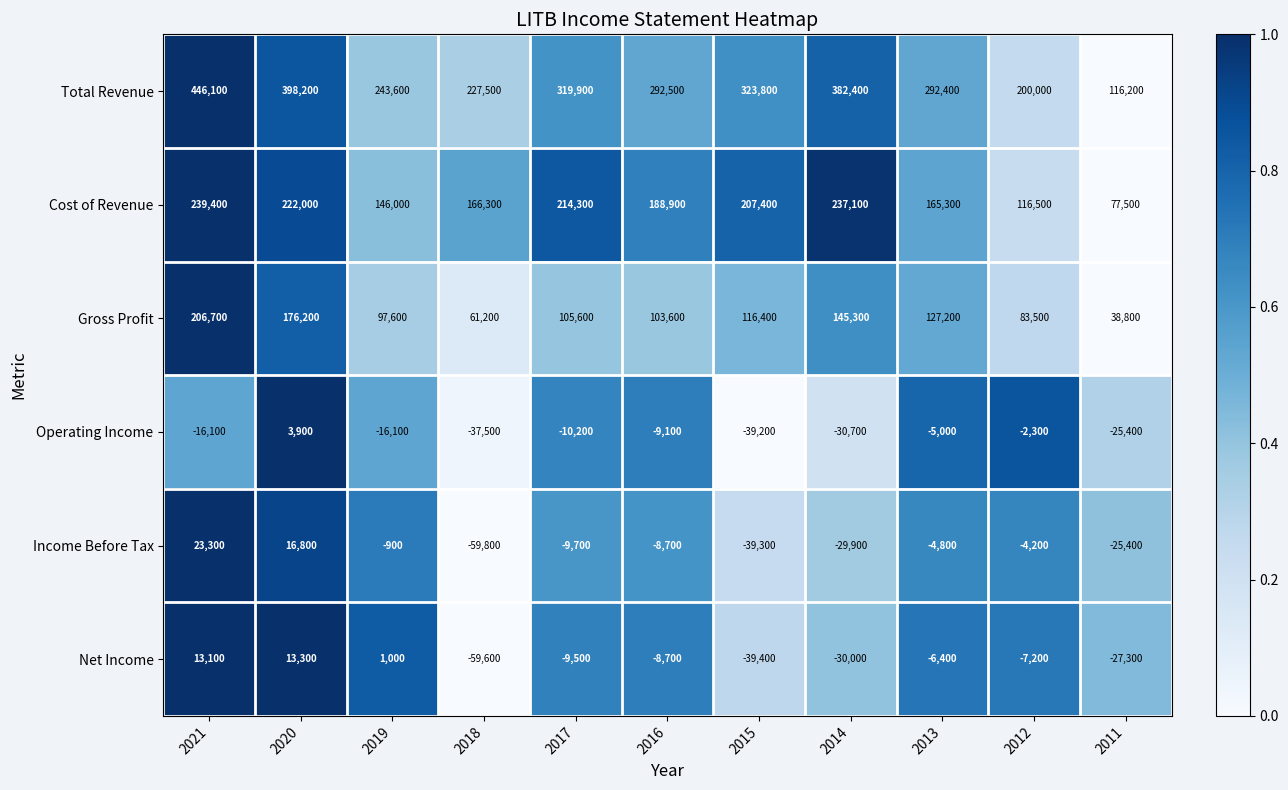

At which label is Gross Profit closest to 122750?

2013